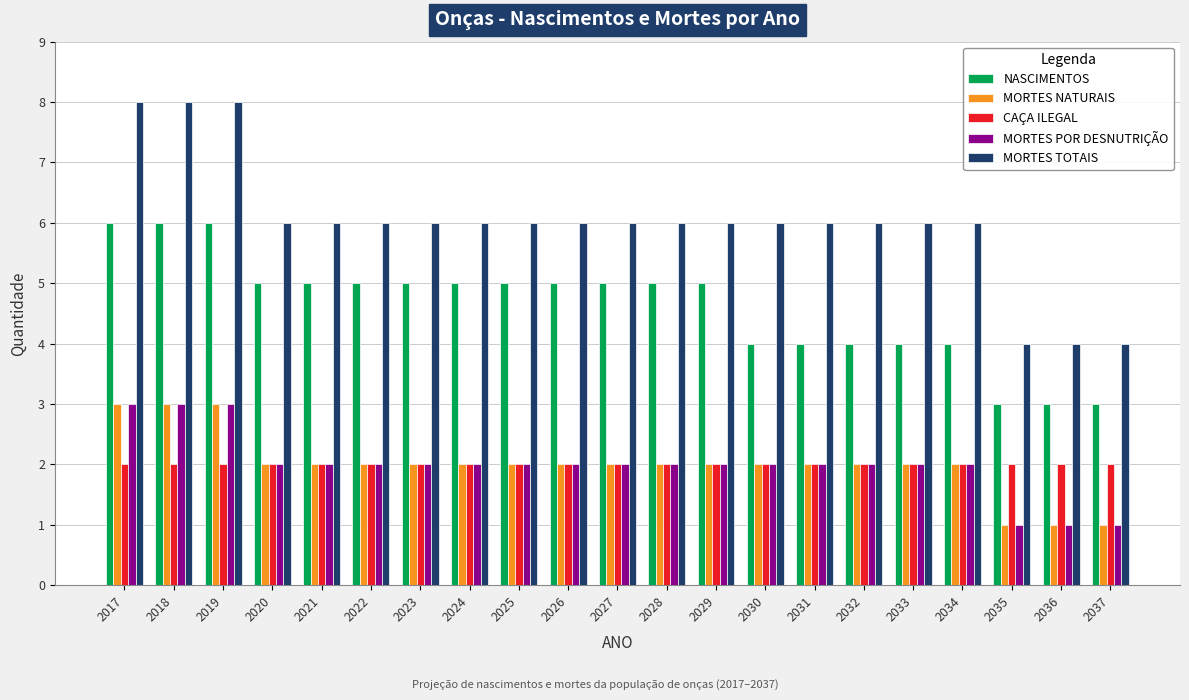

Count the MORTES POR DESNUTRIÇÃO values in the range 2 to 3.

18